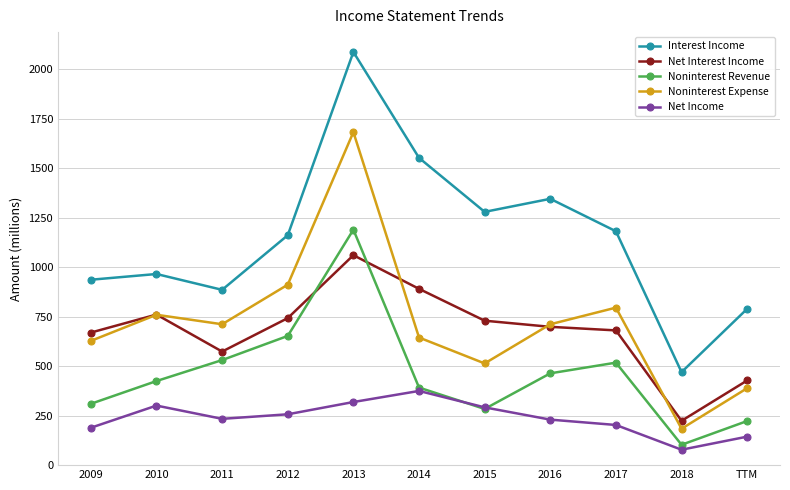

What is the total value across all series at 2010?

3213